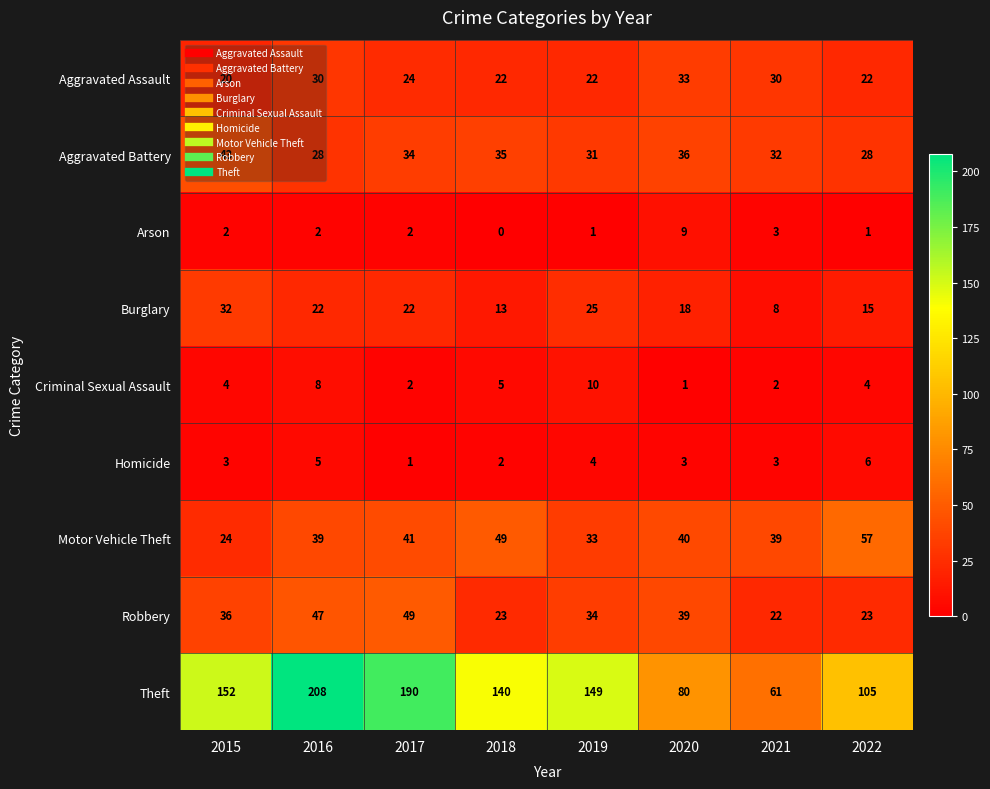

Between 2019 and 2022, which series saw the biggest shift?

Theft